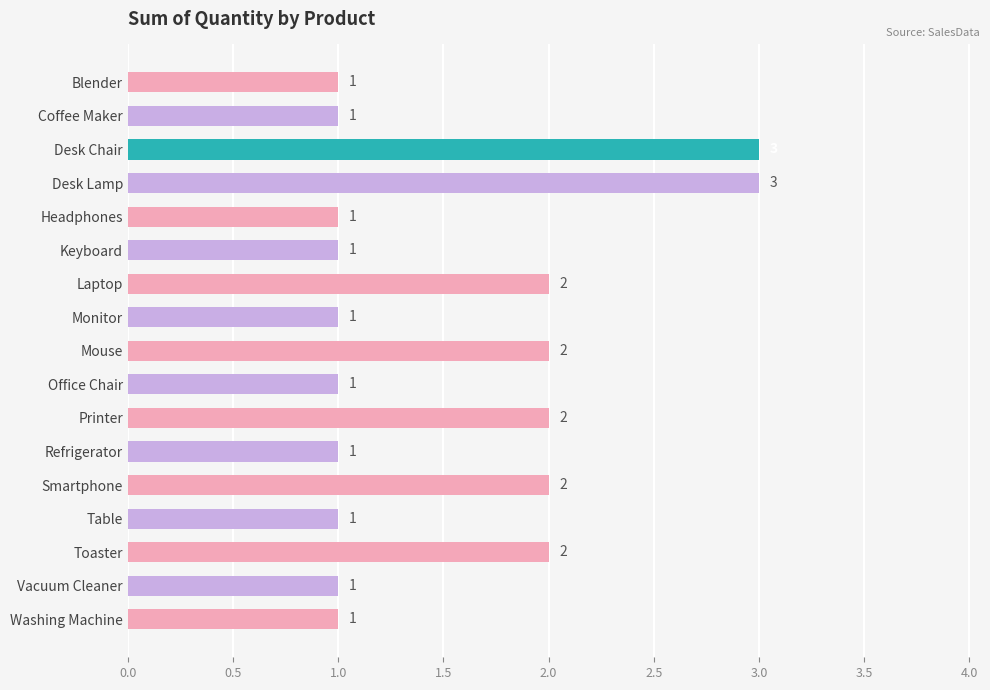

What is the ratio of the value at Coffee Maker to the value at Keyboard?

1.0